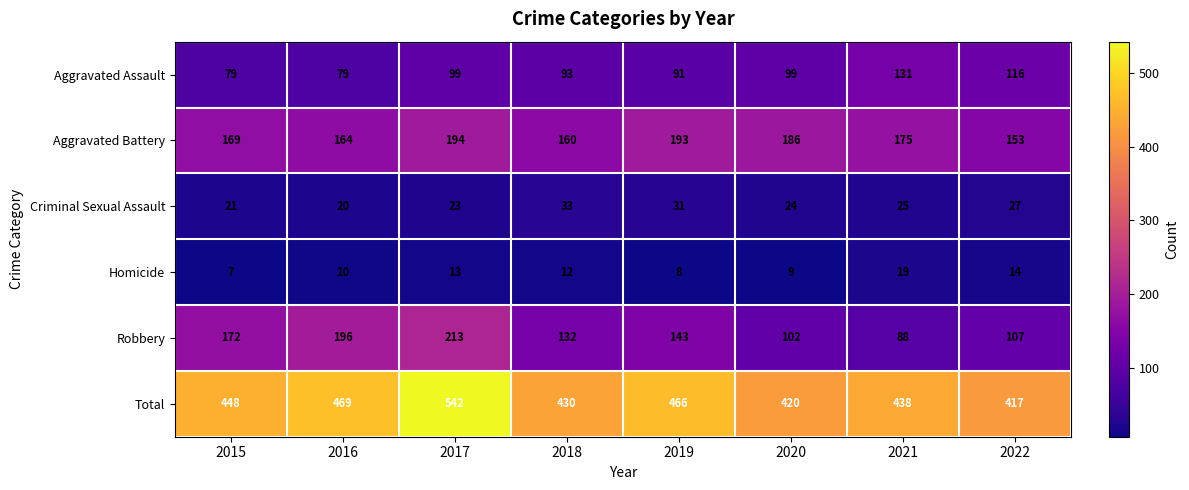

Which label corresponds to the smallest value in the chart?

2015